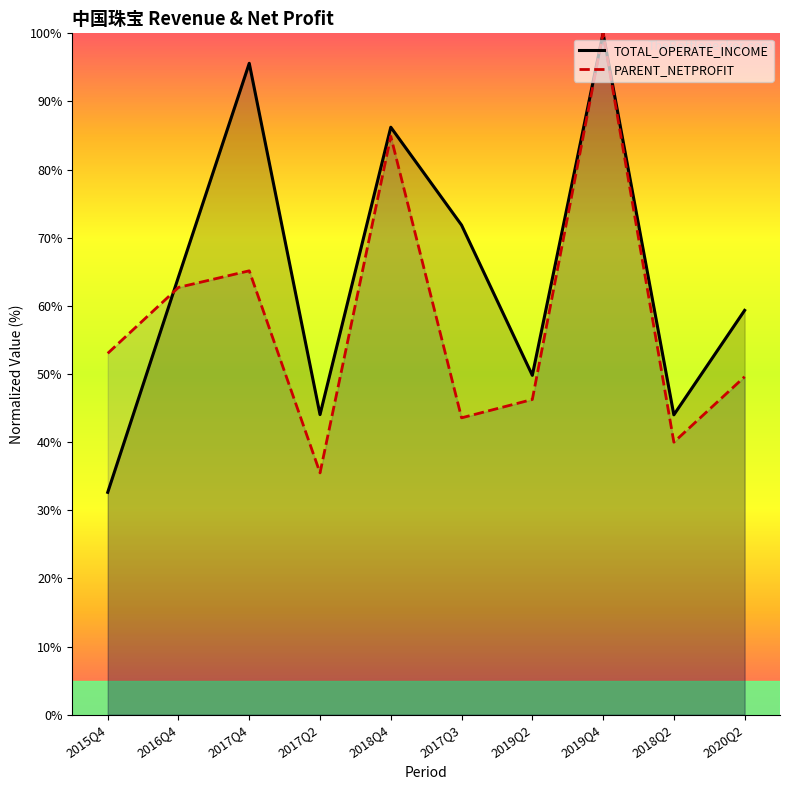

At which label does PARENT_NETPROFIT first exceed 53?

2015Q4